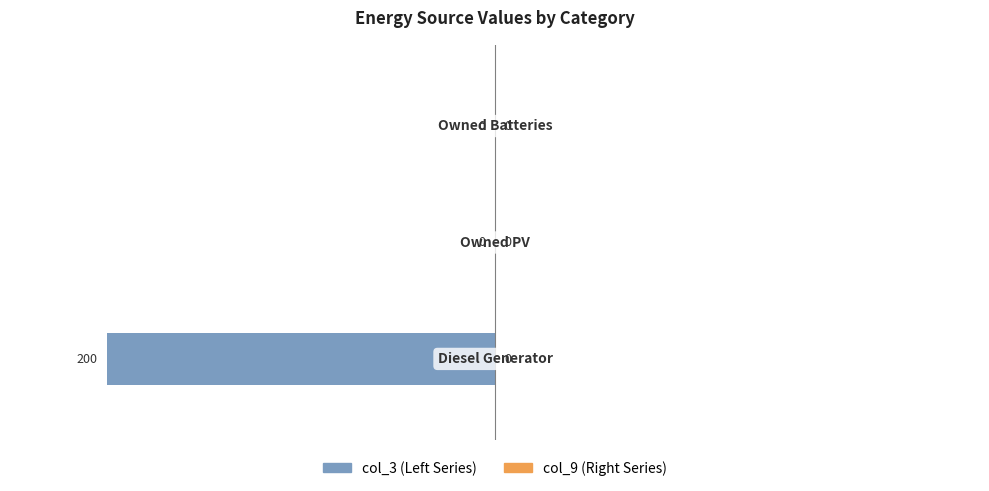

What is the sum of all values?

-200